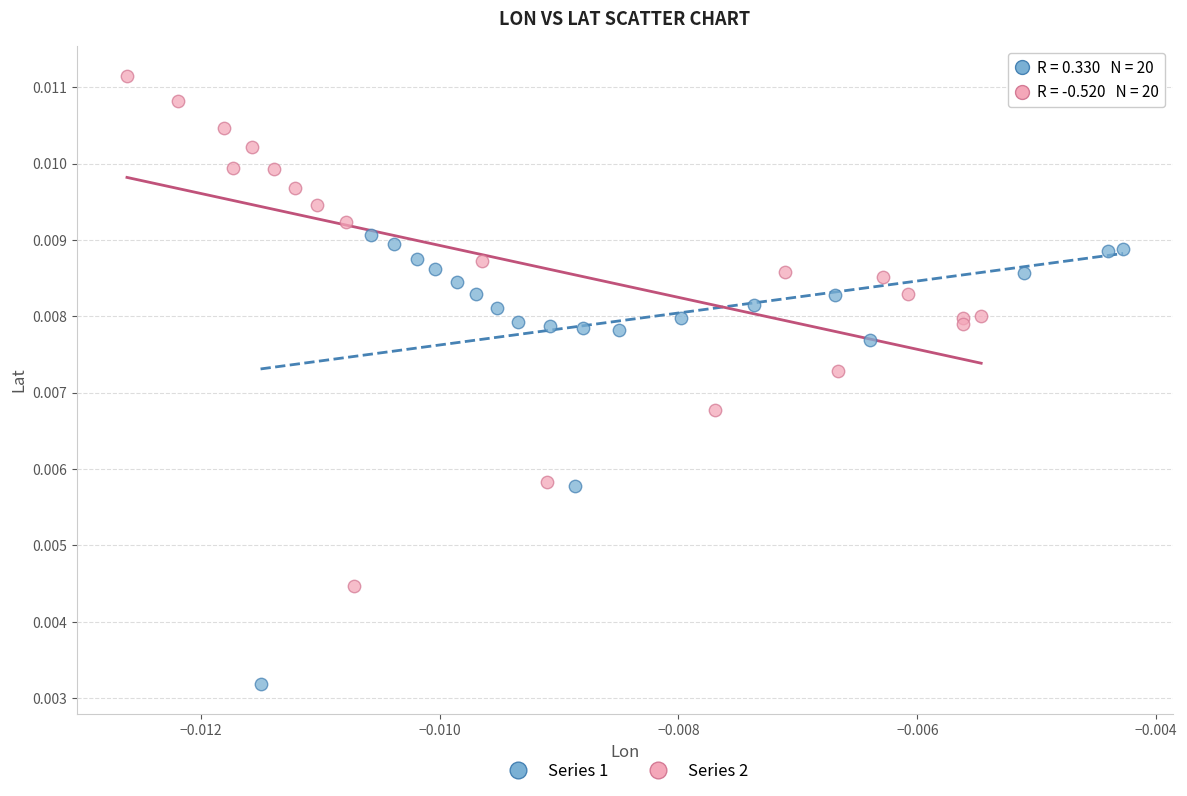

What are all the series names shown in the legend?

Series 1, Series 2